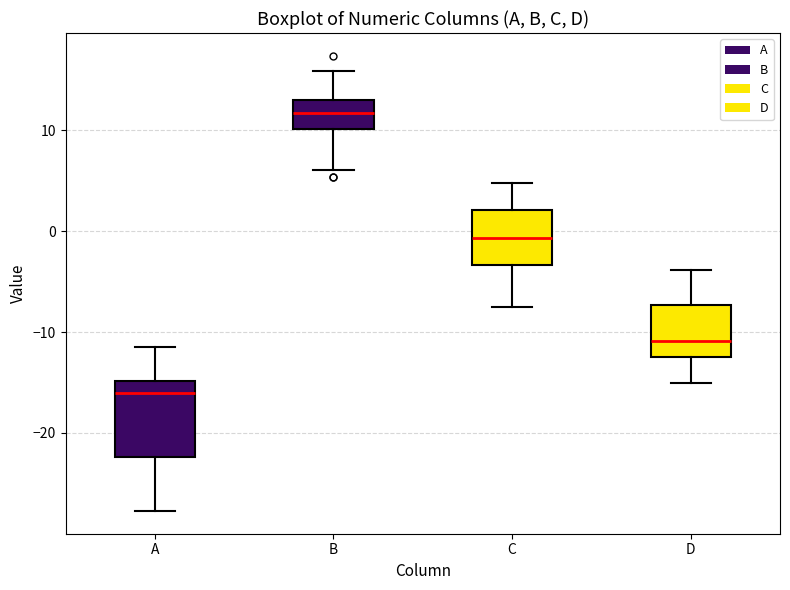

Where does the median line of the box for B sit on the y-axis? The values are not printed on the chart, so give them approximately, as read against the axis.

12